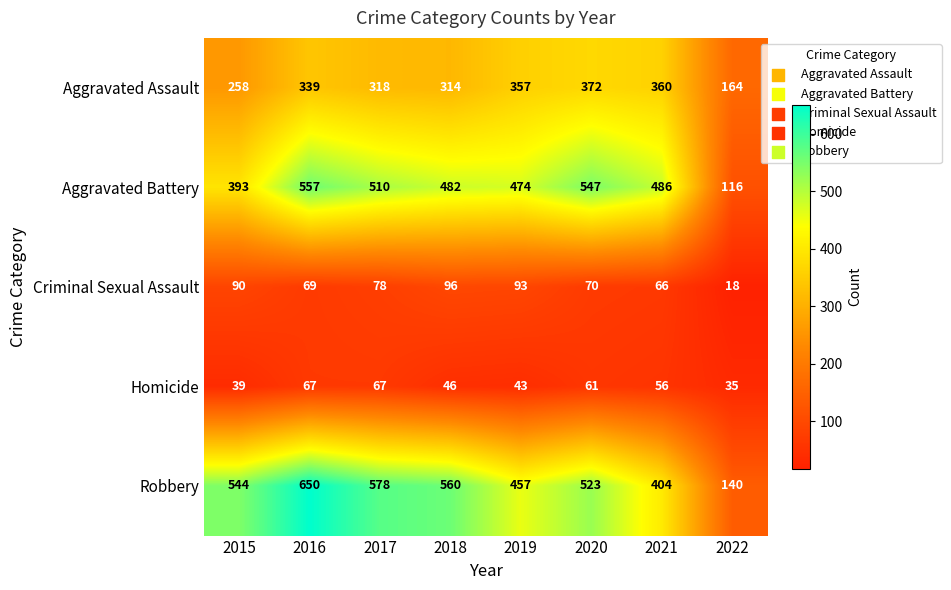

True or false: Homicide has a value of 61 at 2020.

True